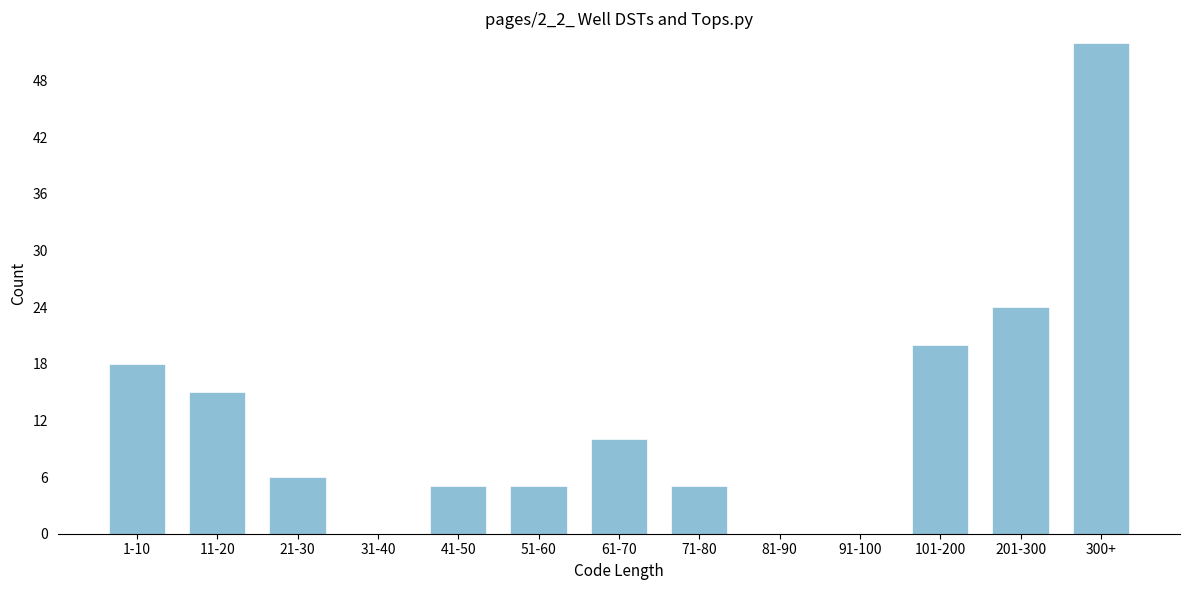

Reading left to right, list all the values displayed in this chart.

1-10=18	11-20=15	21-30=6	31-40=0	41-50=5	51-60=5	61-70=10	71-80=5	81-90=0	91-100=0	101-200=20	201-300=24	300+=52